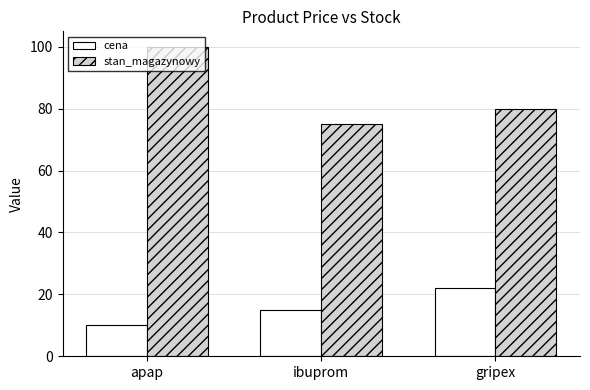

What is the label of the 3rd bar from the right?

apap